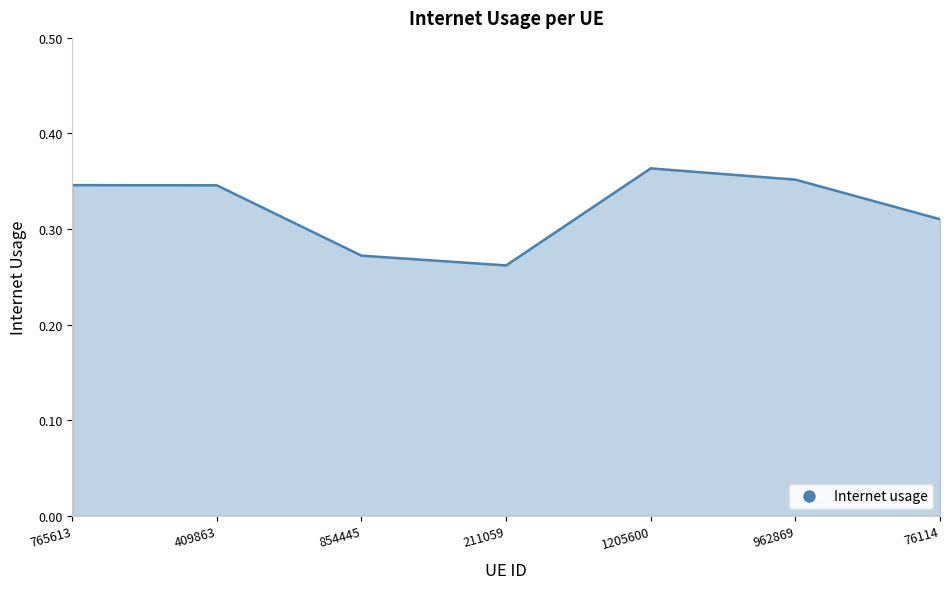

How many values are between 0 and 1?

7